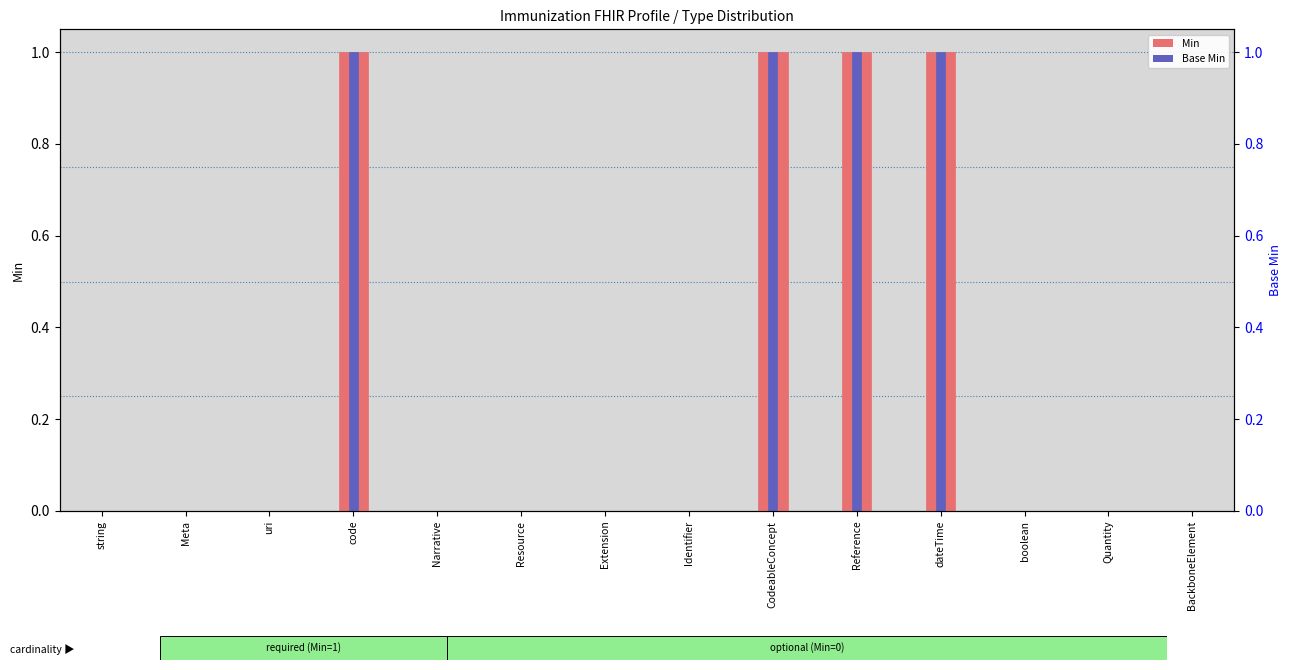

Reading left to right, transcribe all the data shown in this chart.

Min: string=0	Meta=0	uri=0	code=1	Narrative=0	Resource=0	Extension=0	Identifier=0	CodeableConcept=1	Reference=1	dateTime=1	boolean=0	Quantity=0	BackboneElement=0
Base Min: string=0	Meta=0	uri=0	code=1	Narrative=0	Resource=0	Extension=0	Identifier=0	CodeableConcept=1	Reference=1	dateTime=1	boolean=0	Quantity=0	BackboneElement=0